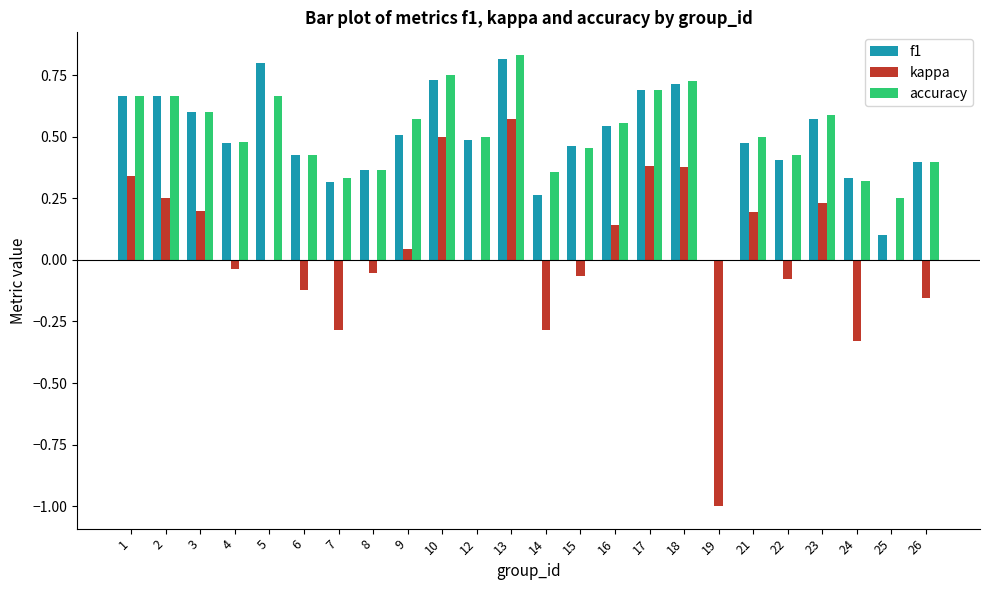

What is the sum of the accuracy values at 6 and 21?

0.9